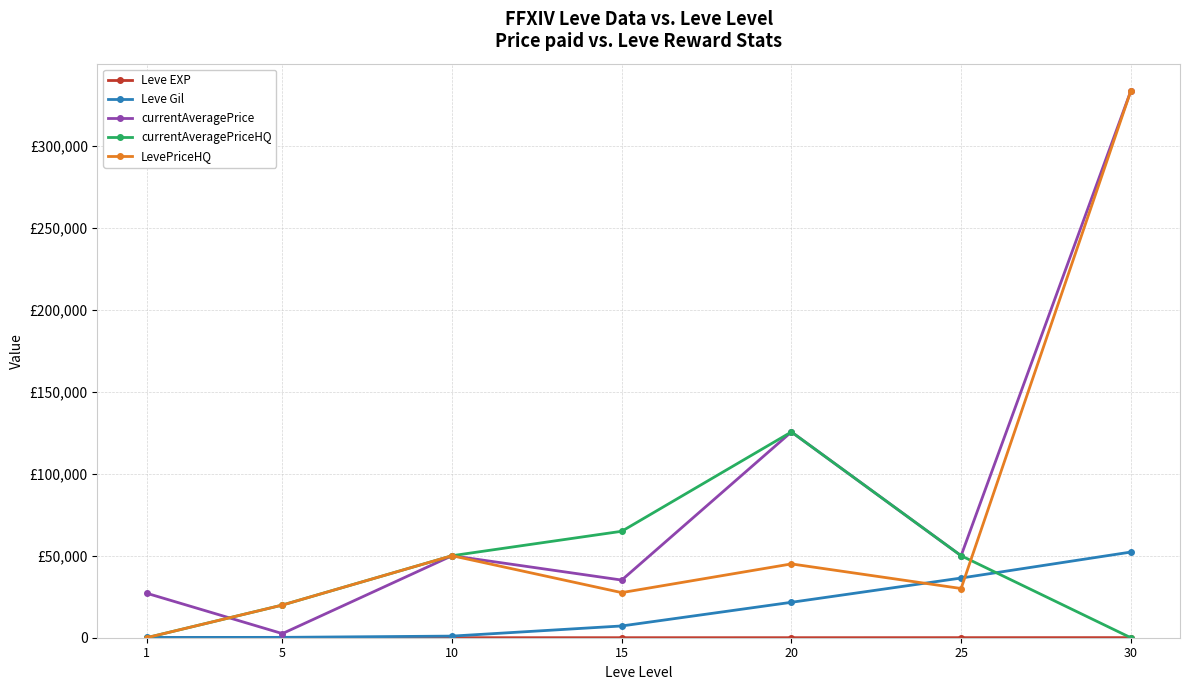

True or false: currentAveragePriceHQ and Leve EXP intersect in this chart.

True